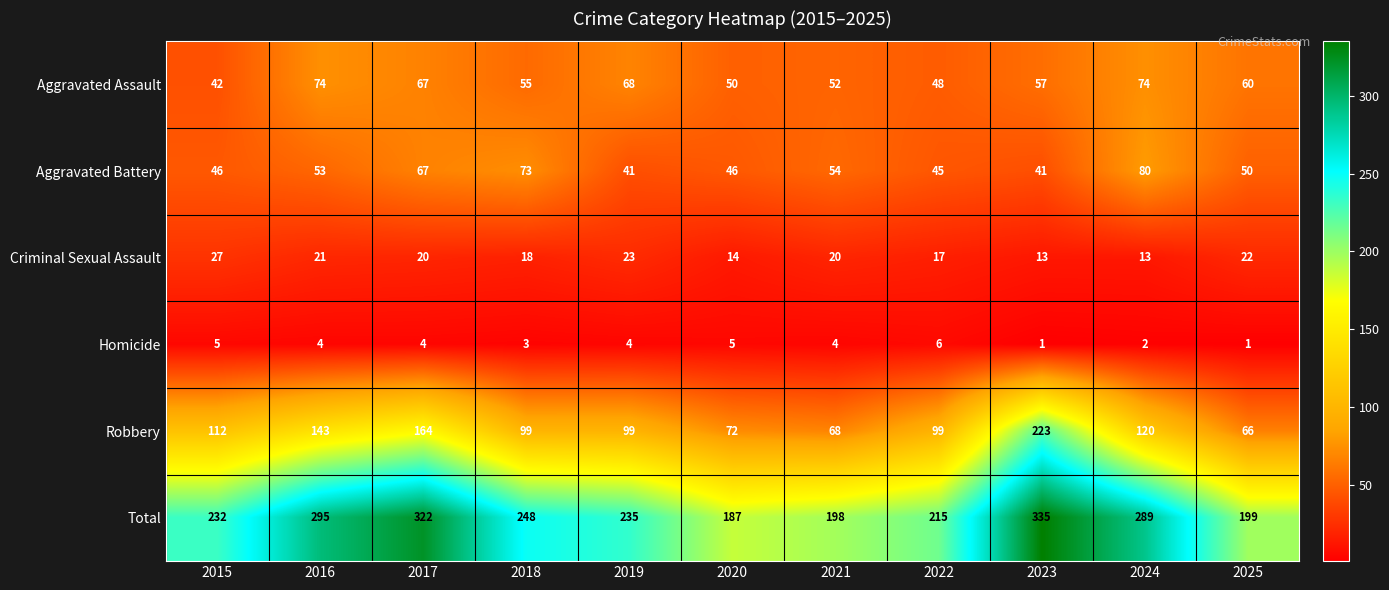

Which series has the largest total across all categories?

Total